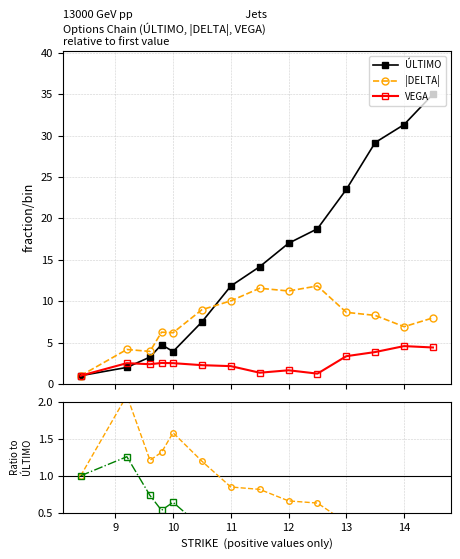

What is the value of the |DELTA| point at the 9th from the left?

11.2